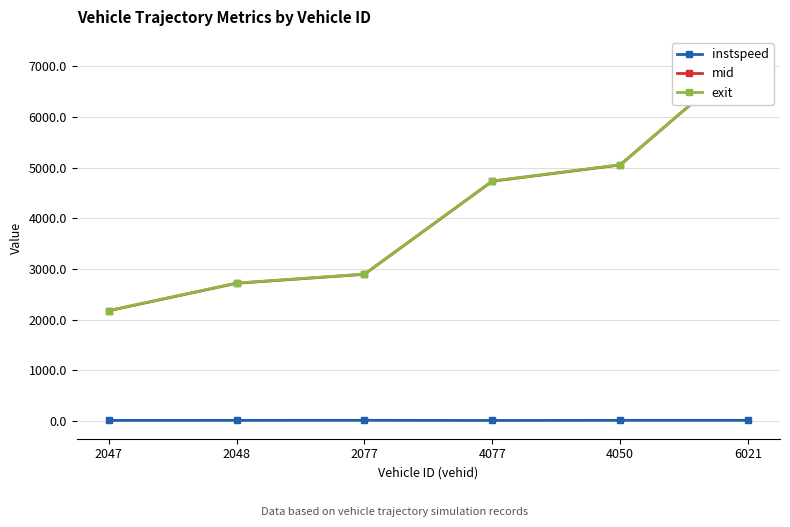

Reading right to left, list all the values displayed in this chart.

instspeed: 6021=13.1	4050=12.8	4077=10.3	2077=13.4	2048=12.4	2047=11.4
mid: 6021=7218.3	4050=5054.2	4077=4733.5	2077=2895.5	2048=2718.5	2047=2175.5
exit: 6021=7222.6	4050=5058.6	4077=4738.0	2077=2899.9	2048=2723.0	2047=2180.0